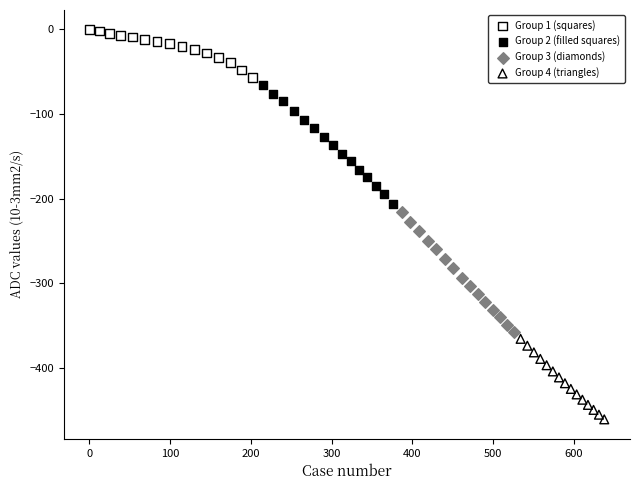

Which series has the largest Y range (max minus min)?

Group 3 (diamonds)